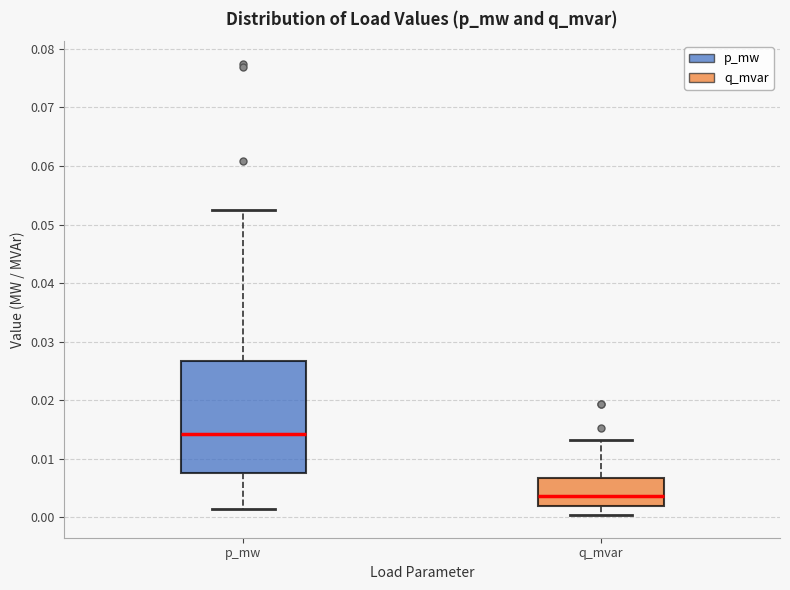

Comparing the boxes themselves (not the whiskers), which one is the tallest?

p_mw